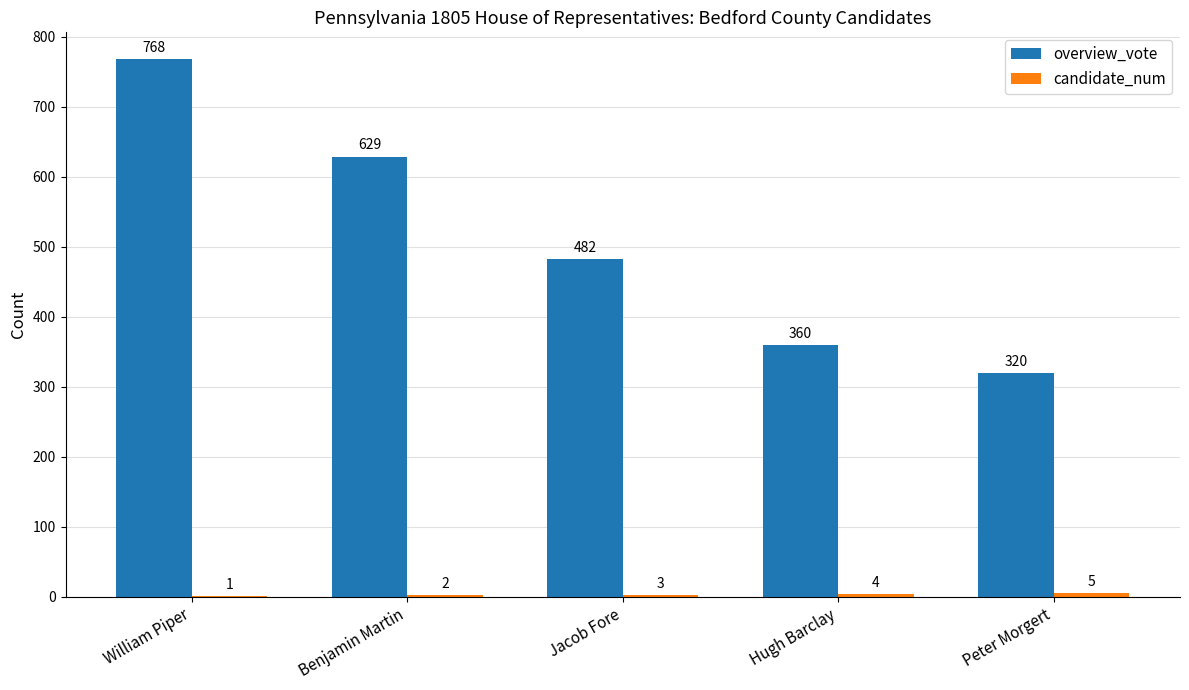

Between William Piper and Peter Morgert, which series saw the biggest shift?

overview_vote